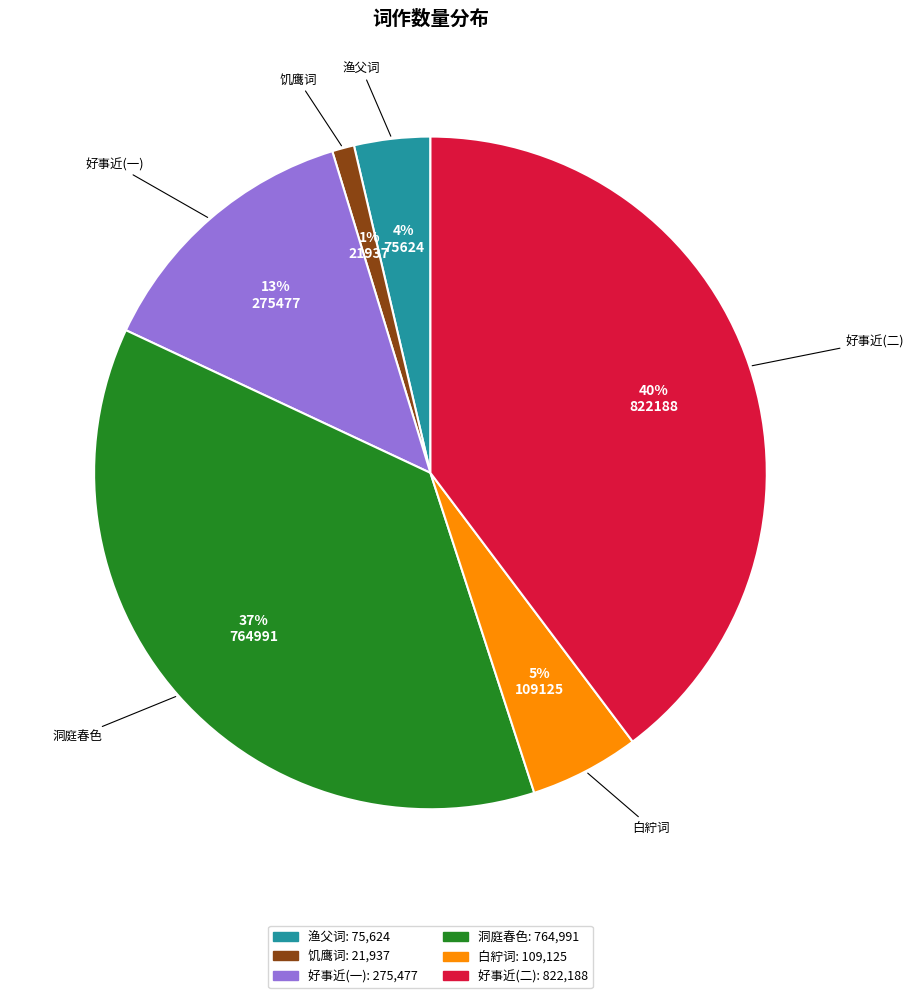

To the nearest percent, what is the average slice percentage?

17%